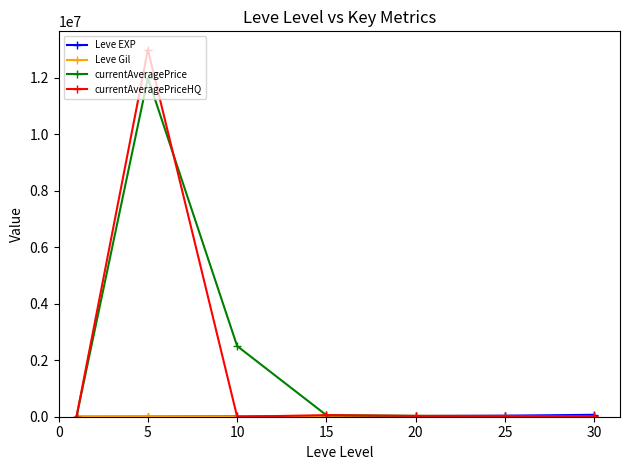

Which series has the largest range (max minus min)?

currentAveragePriceHQ